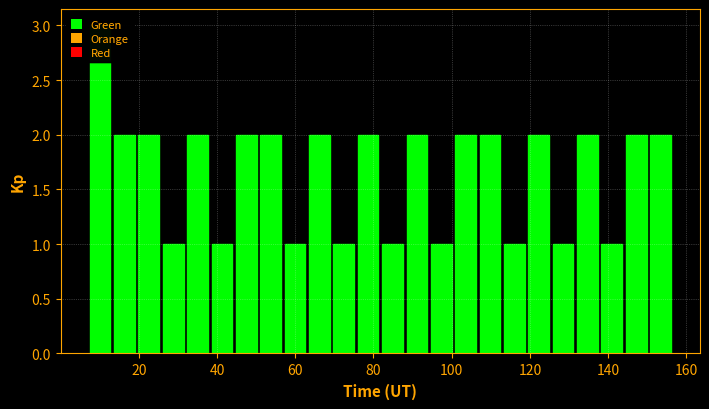

Read against the x-axis, roughly where is the centre of the tallest bar?

10